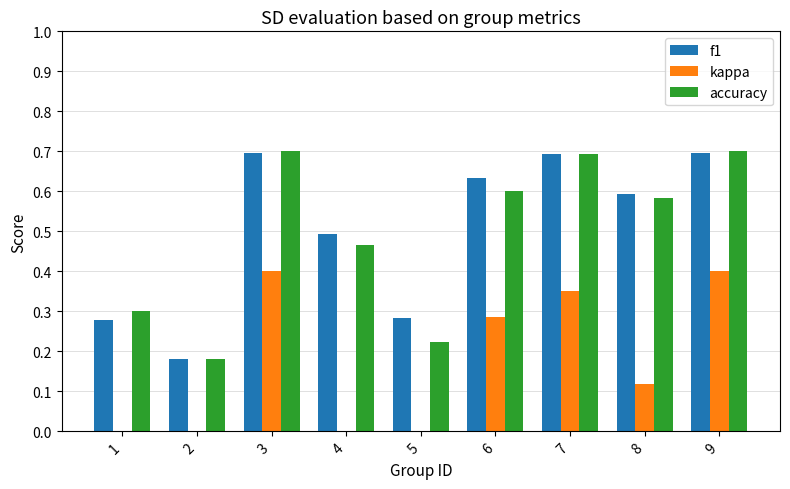

How many groups of bars are there?

9